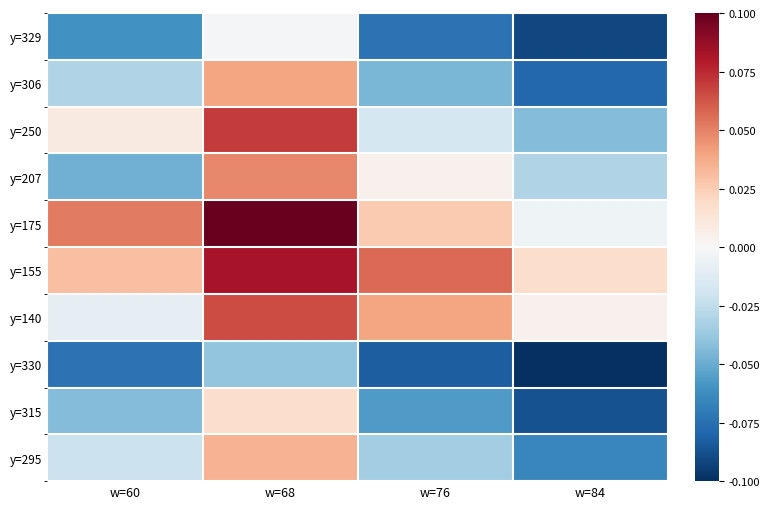

At w=68, list the series in order from largest to smallest.

y=175, y=155, y=250, y=140, y=207, y=306, y=295, y=315, y=329, y=330